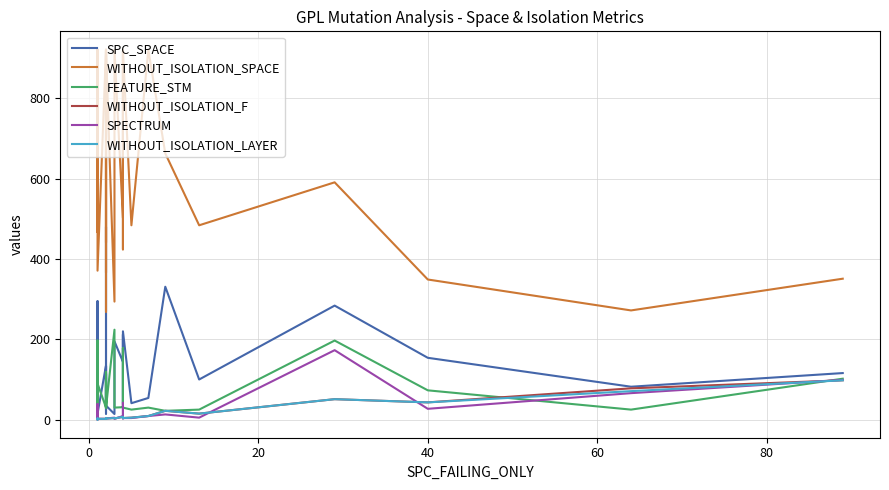

Count the number of data series in this chart.

6